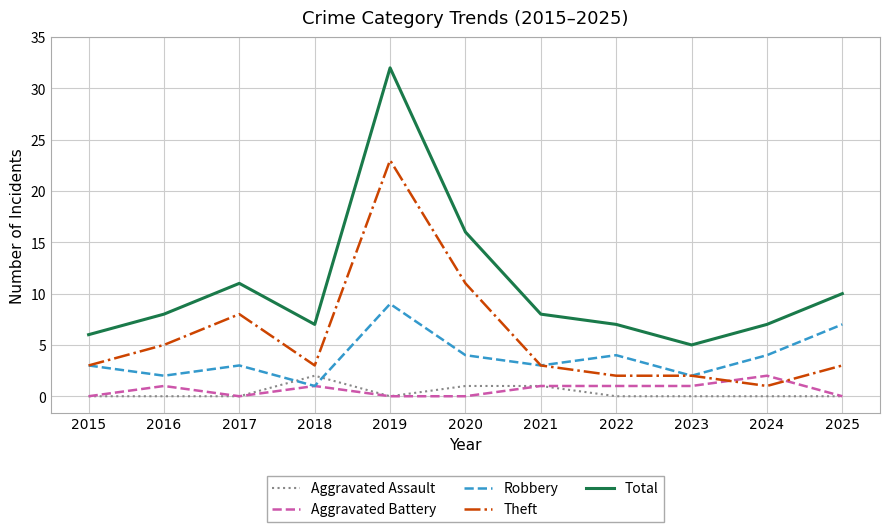

At which category does Theft reach its first local peak?

2017